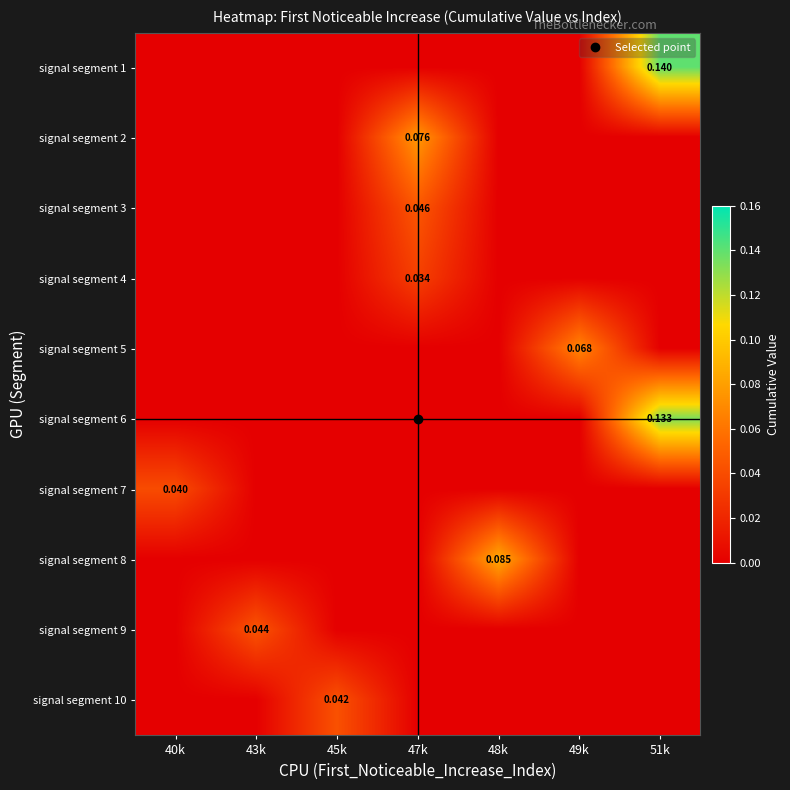

How many distinct data groups are displayed?

10